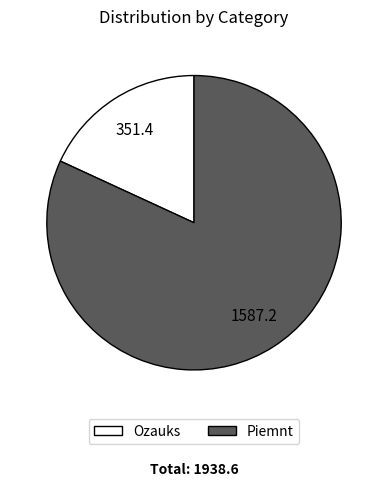

Between Ozauks and Piemnt, which is larger?

Piemnt